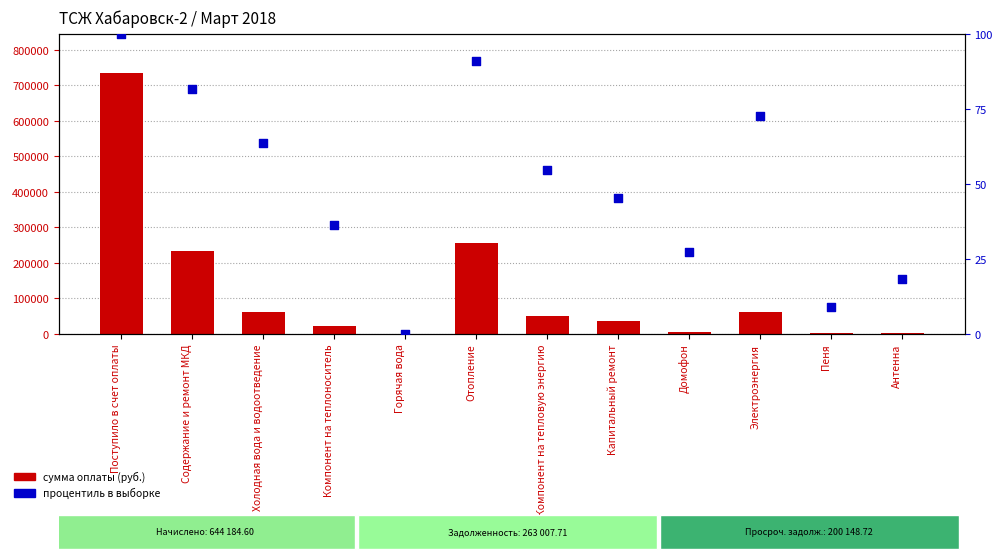

Which series has the largest total across all categories?

сумма оплаты (руб.)